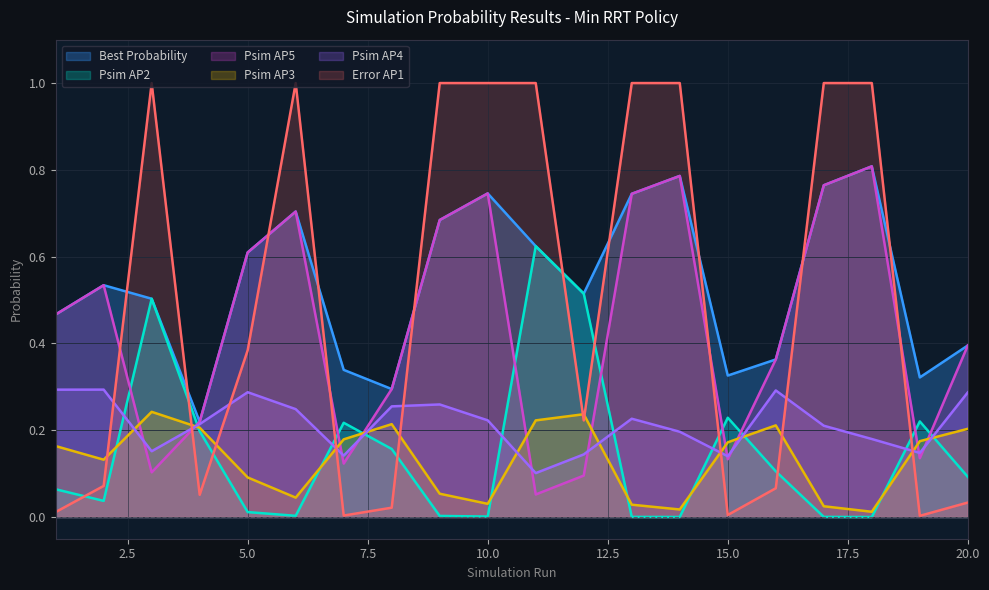

At which category does Psim3 reach its first local peak?

3